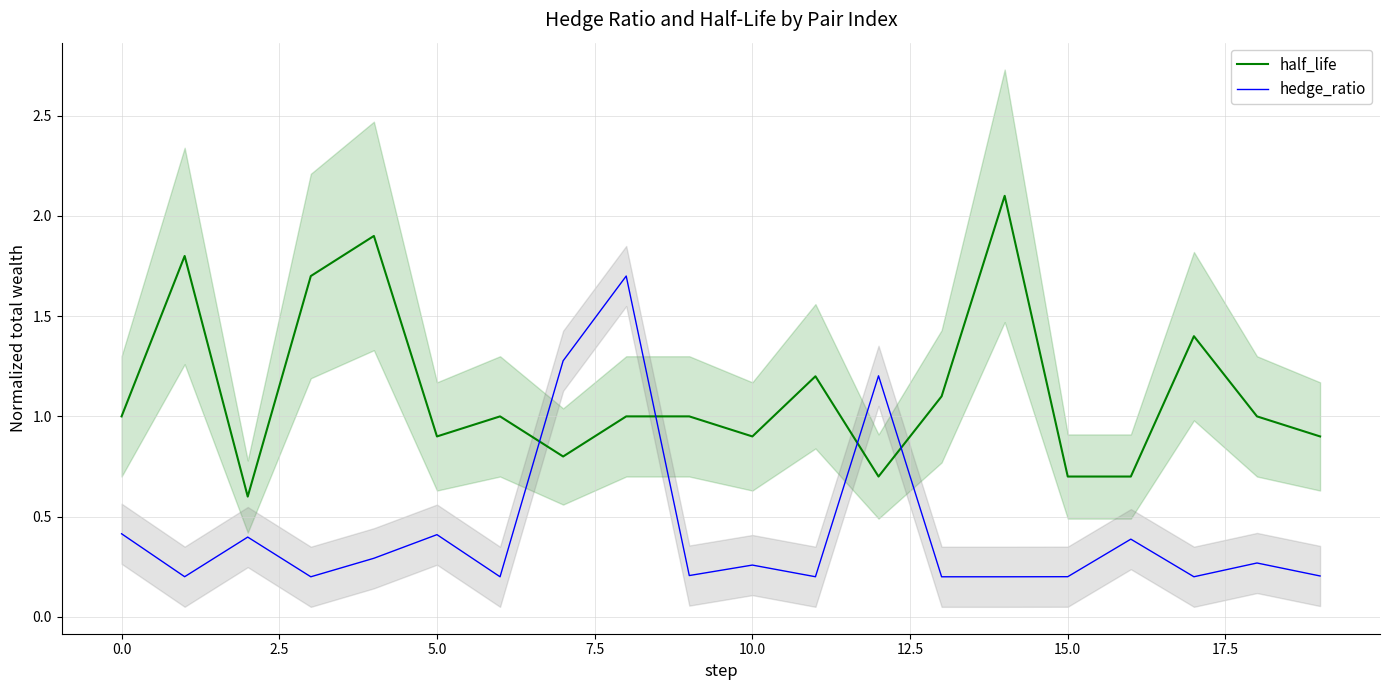

How many values in the half_life series are below 1?

8